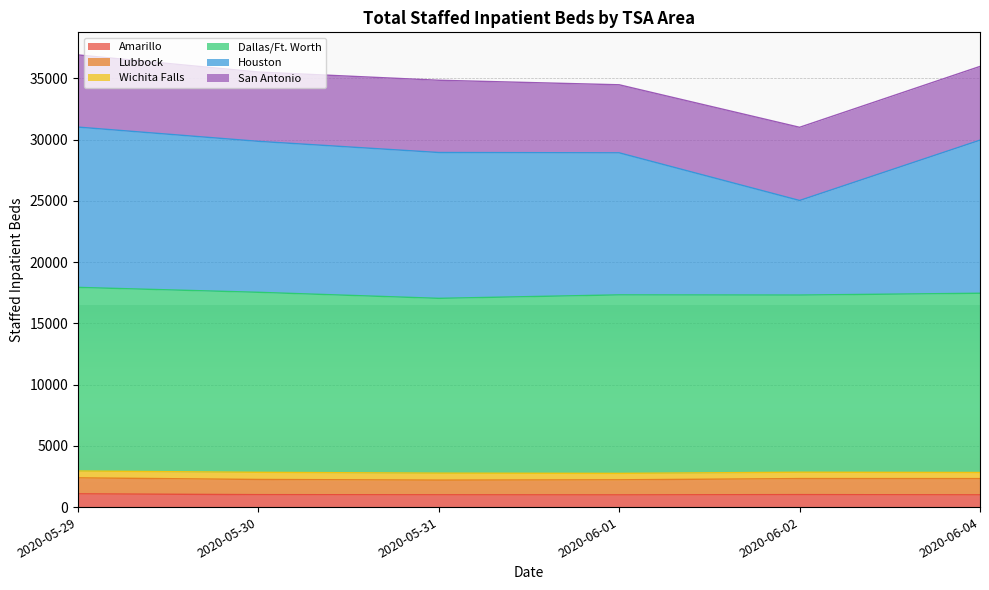

What is the highest value of the Amarillo series?

1083